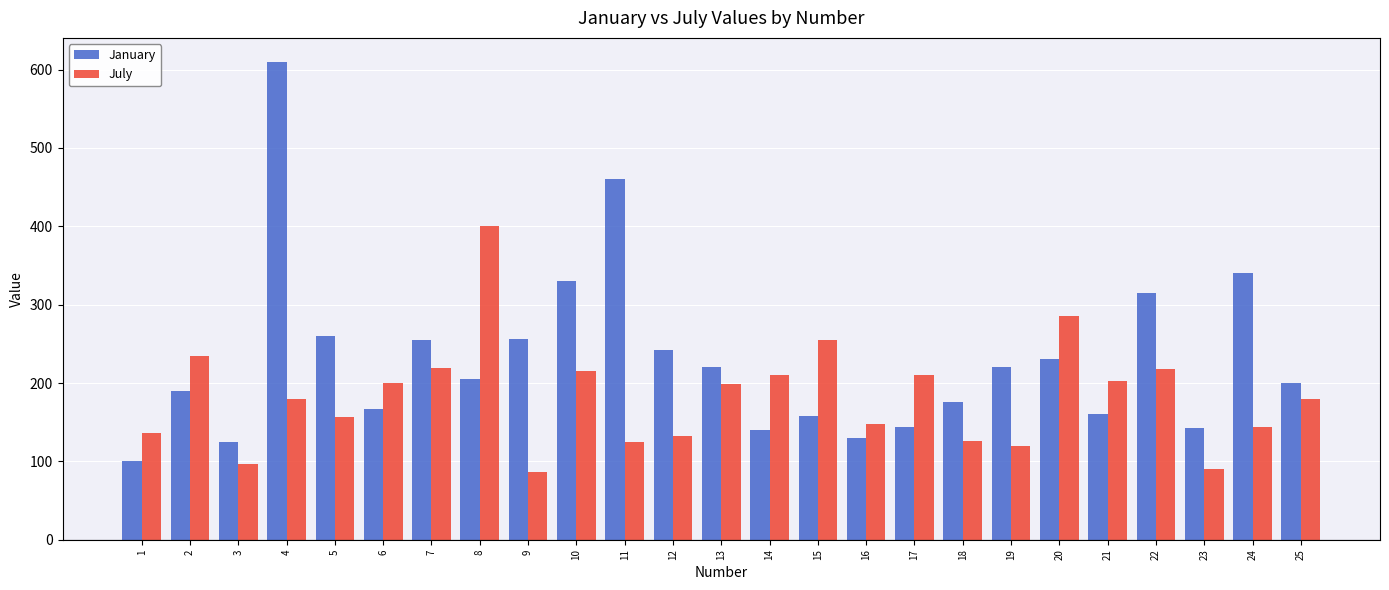

Which series has the largest total across all categories?

January